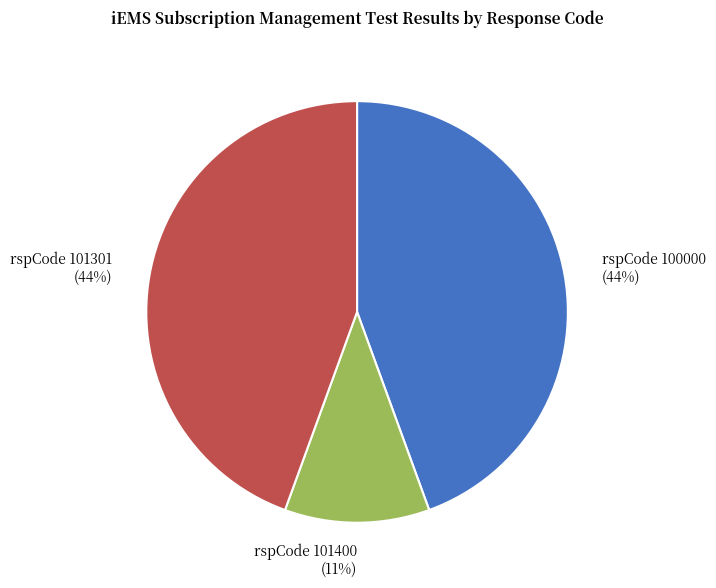

Between rspCode 101400 and rspCode 100000, which is larger?

rspCode 100000